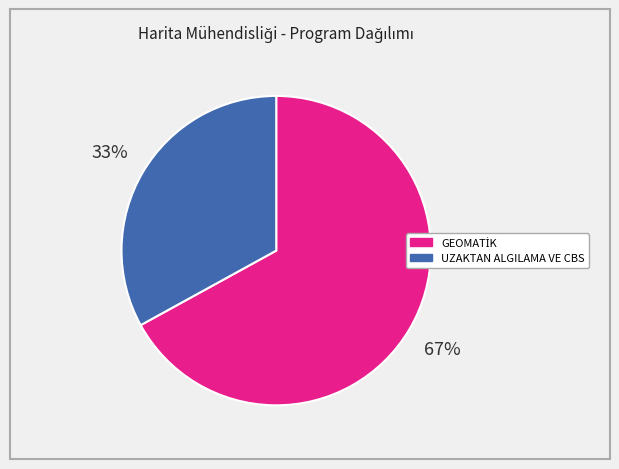

Which slice is the smallest?

UZAKTAN ALGILAMA VE CBS